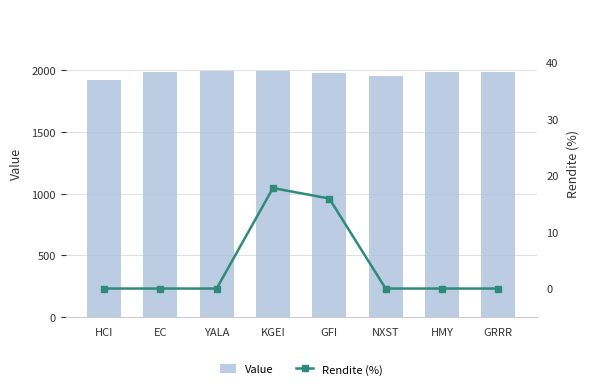

Between YALA and HCI, which is larger?

YALA